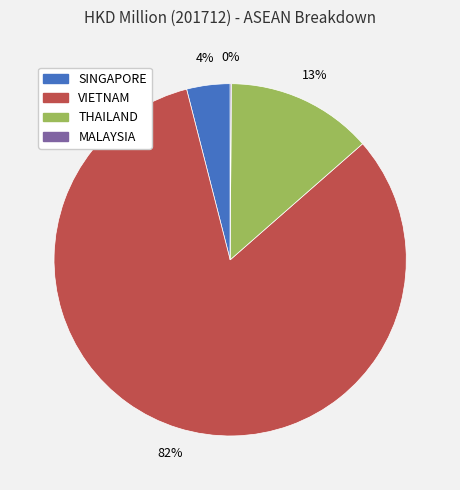

Which has a higher value, THAILAND or SINGAPORE?

THAILAND